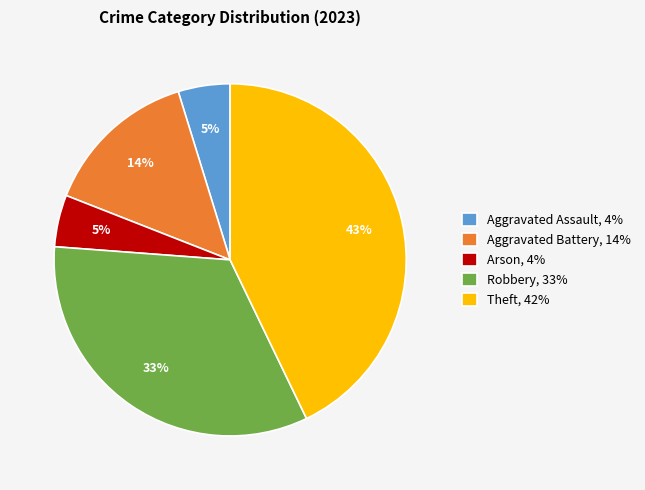

How many slices are in this pie chart?

5